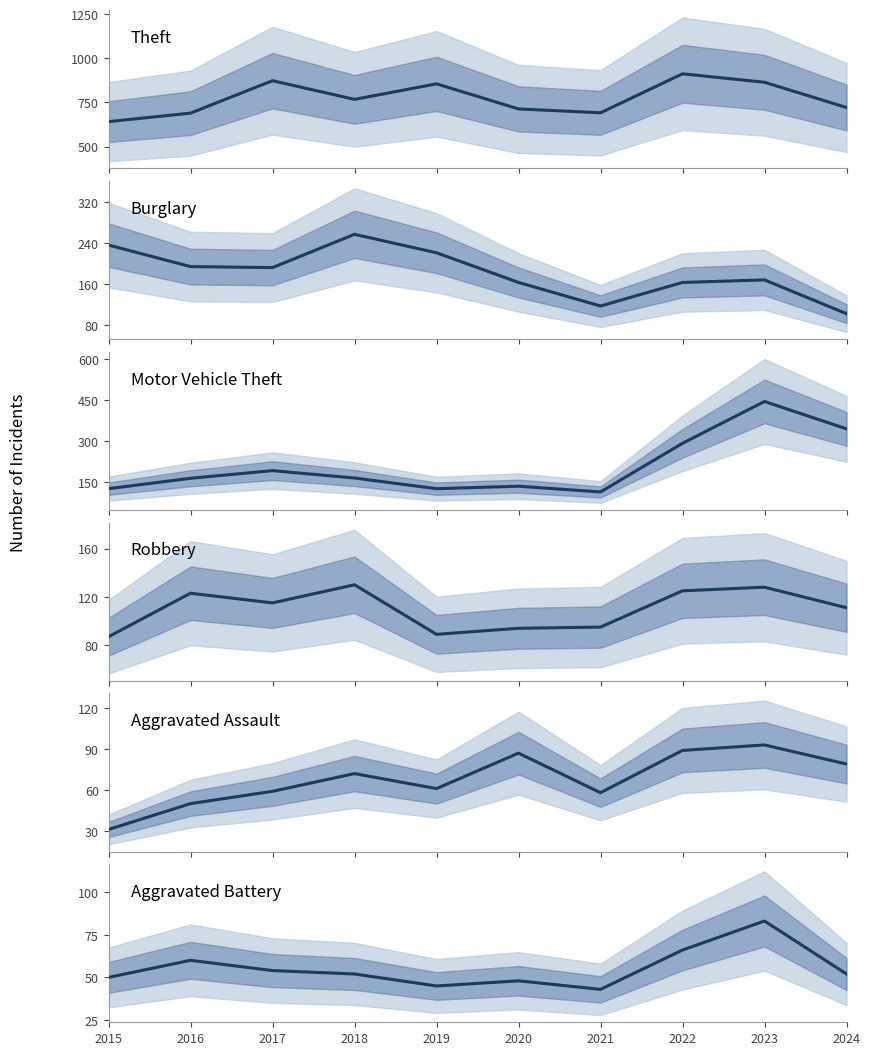

The value of Aggravated Battery at 2022 is 18. True or false?

False